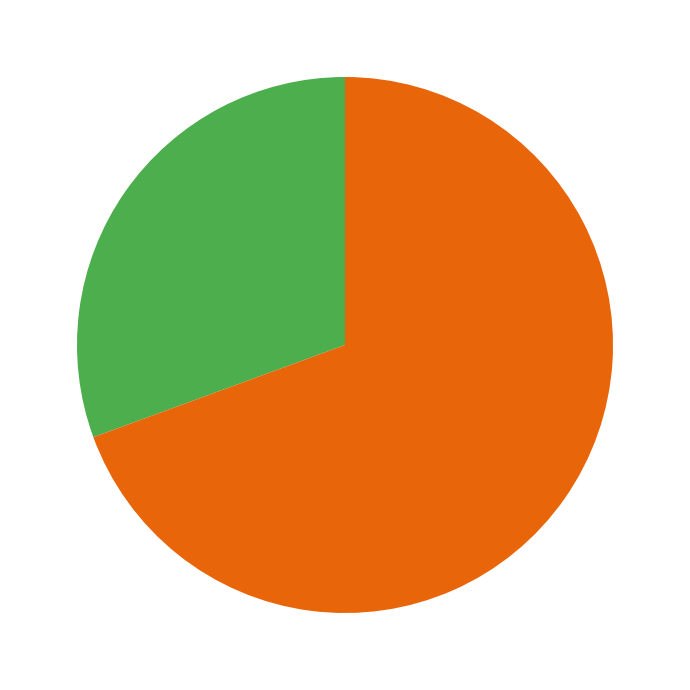

How many slices are in this pie chart?

2